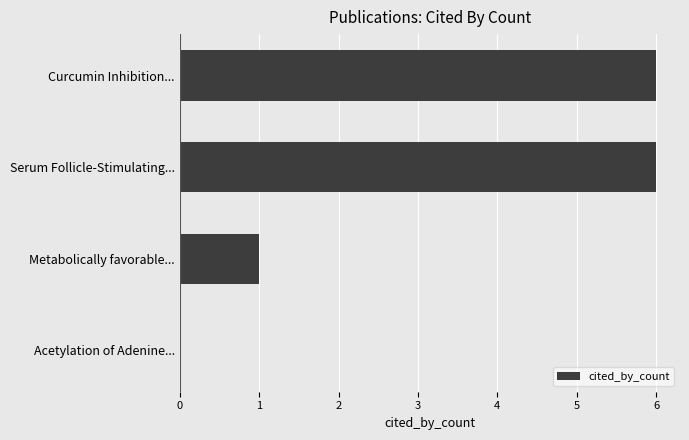

The value at Curcumin Inhibition... is 6. True or false?

True